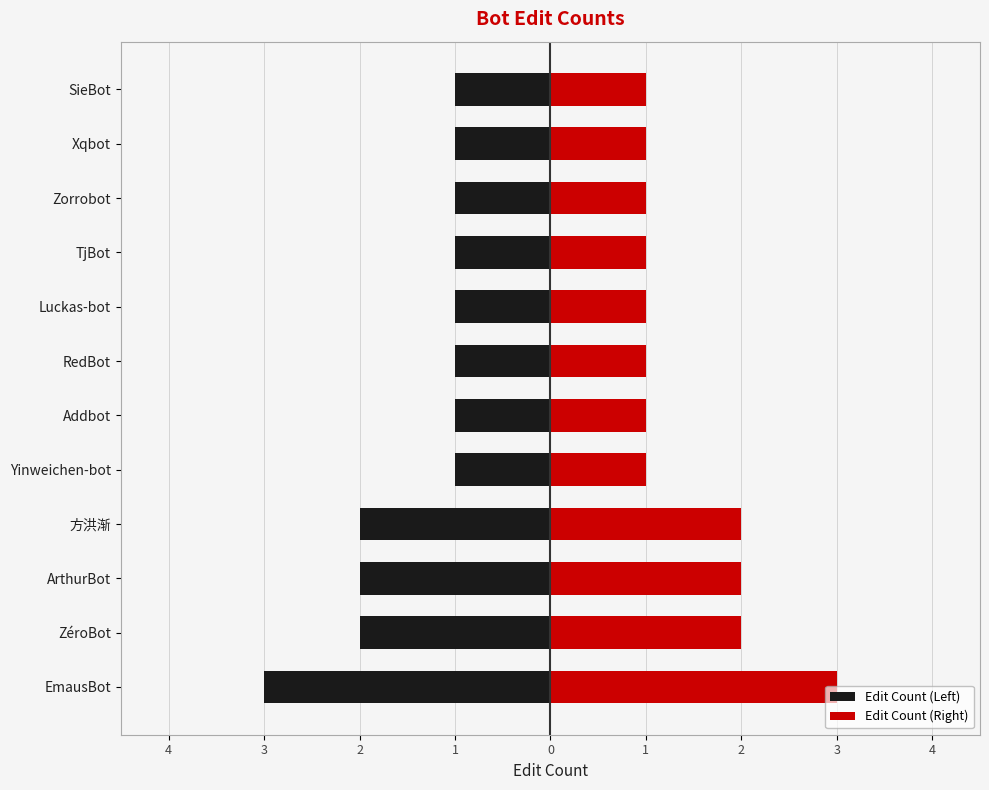

Count the number of data series in this chart.

2